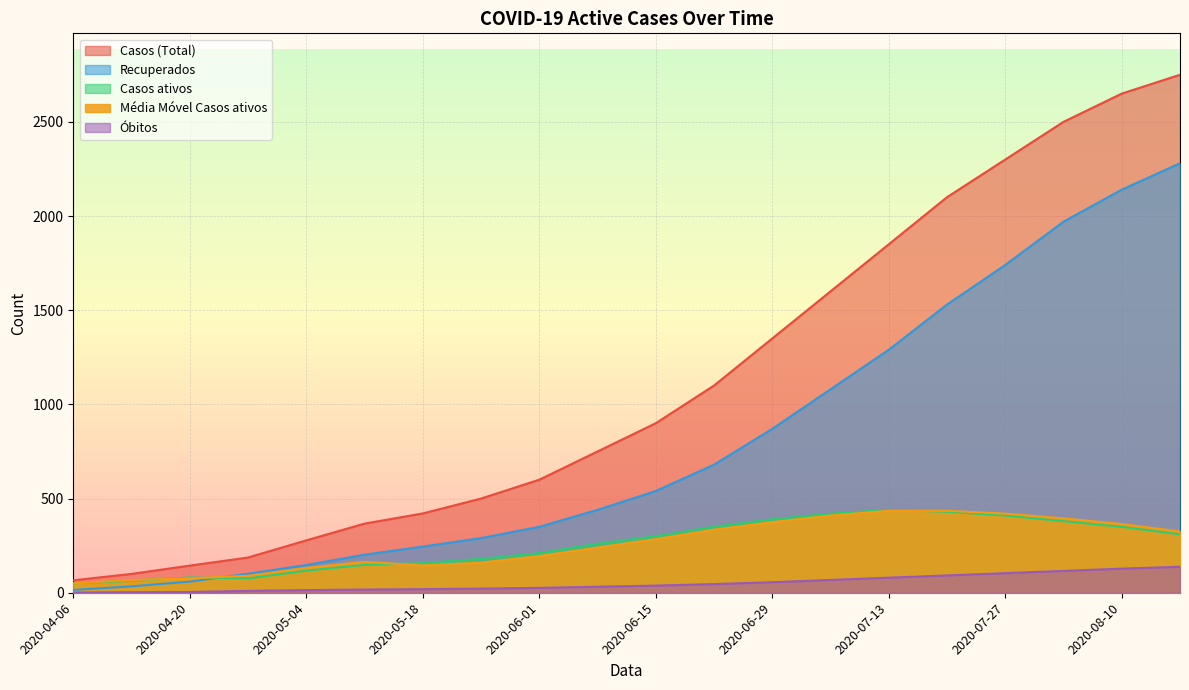

What are all the series names shown in the legend?

Casos (Total), Recuperados, Casos ativos, Média Móvel Casos ativos, Óbitos